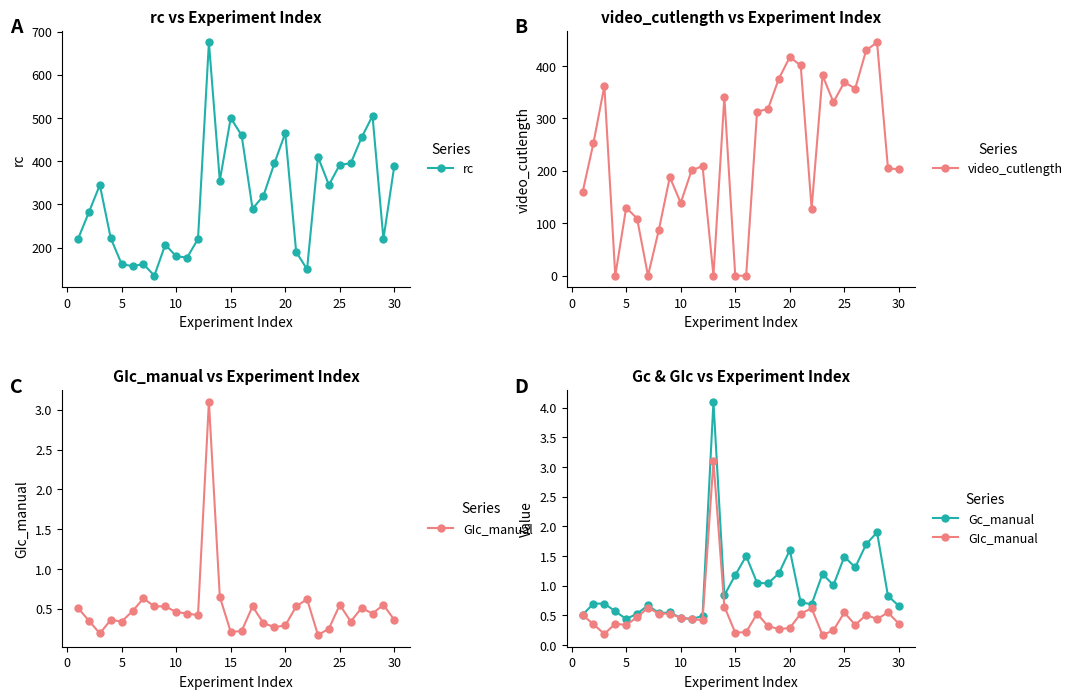

The rc series shows 390 at 30. True or false?

True